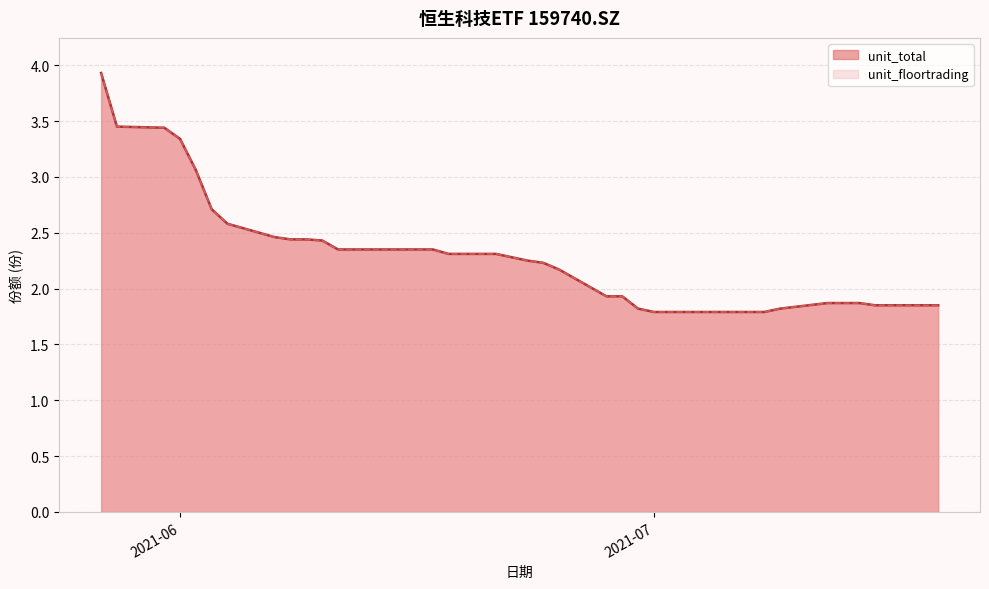

True or false: unit_floortrading and unit_total cross at least once.

False